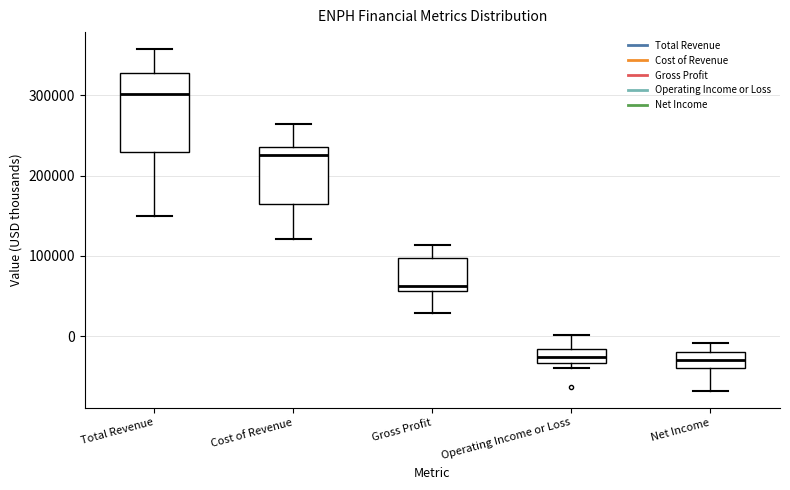

Reading left to right, read every box against the y-axis: the position of its median line, the range the box covers, and the ends of its whiskers. The values are not printed on the chart, so give them approximately, as read against the axis.

Total Revenue: median 300000, box 230000 to 330000, whiskers 150000 to 360000
Cost of Revenue: median 230000, box 160000 to 240000, whiskers 120000 to 260000
Gross Profit: median 60000 (just above the box's lower edge), box 60000 to 100000, whiskers 30000 to 110000
Operating Income or Loss: median -30000 (inside the box), box -30000 to -20000, whiskers -40000 to 0
Net Income: median -30000, box -40000 to -20000, whiskers -70000 to -10000